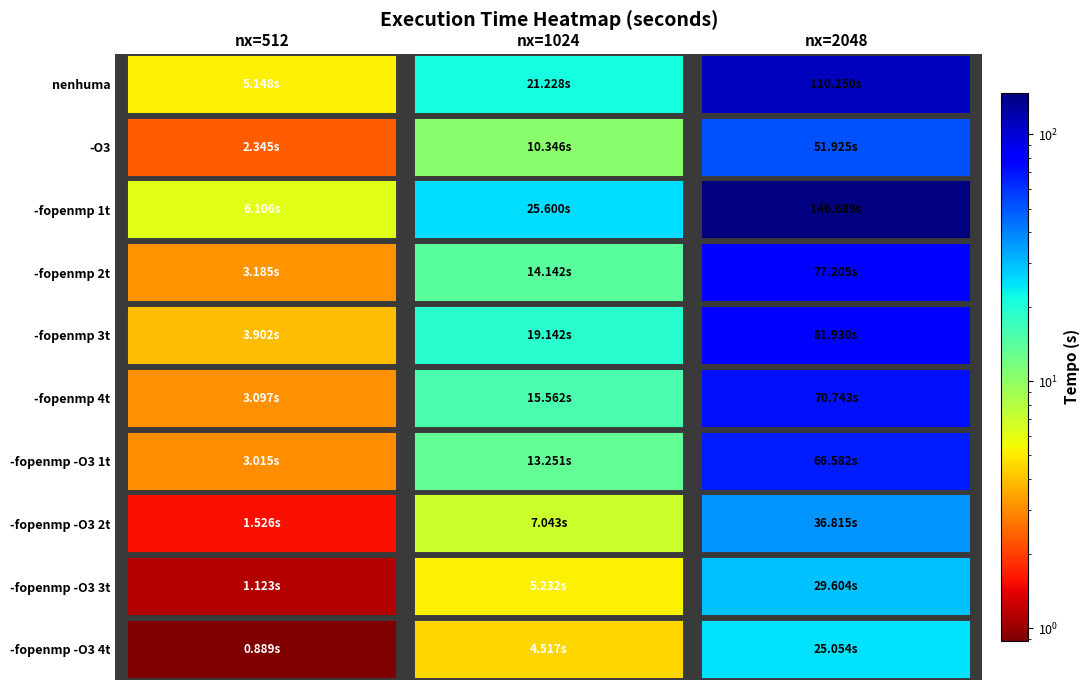

What is the sum of the -fopenmp 2t values at 2 and 1?

91.3